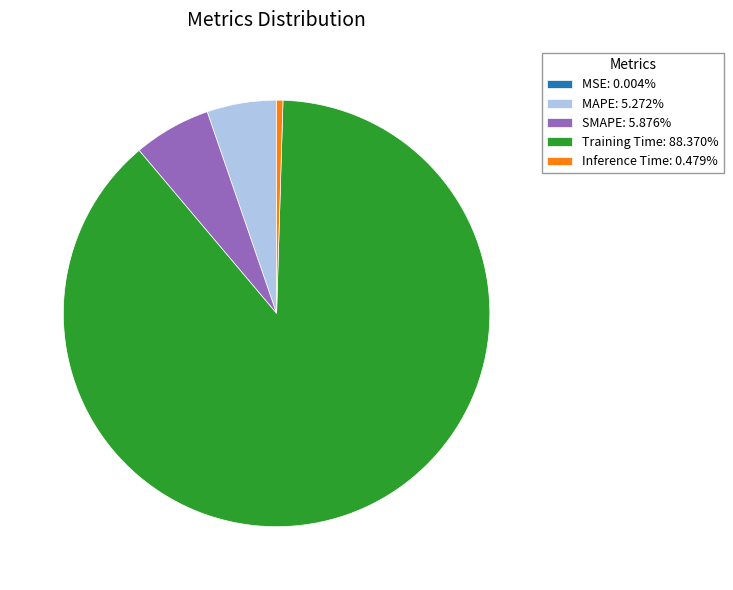

Do Training Time: 88.370% and MAPE: 5.272% together represent more than half of the pie?

Yes